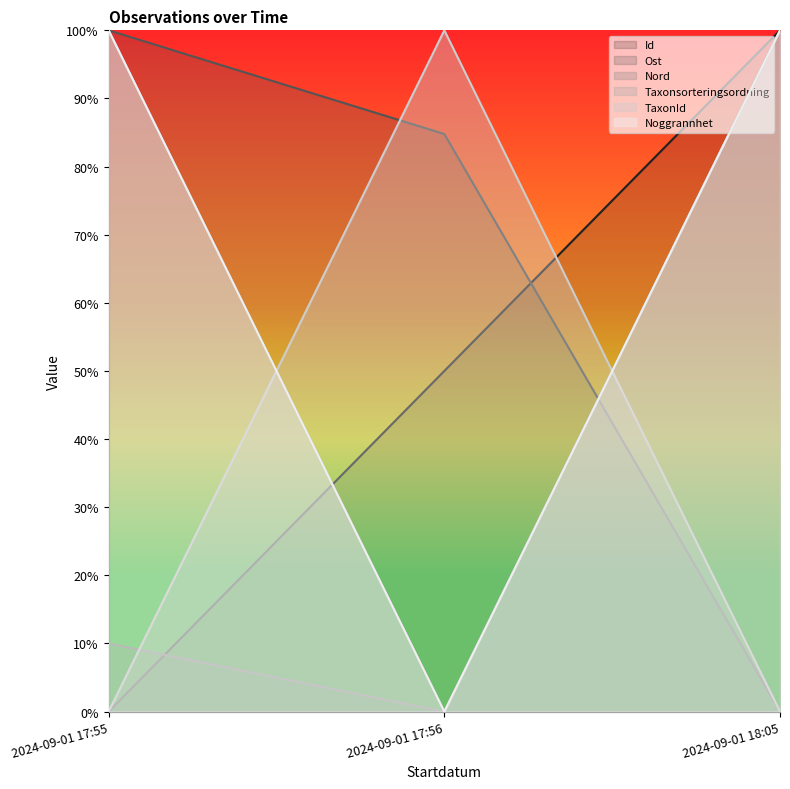

At which label does Ost reach its minimum?

2024-09-01 18:05